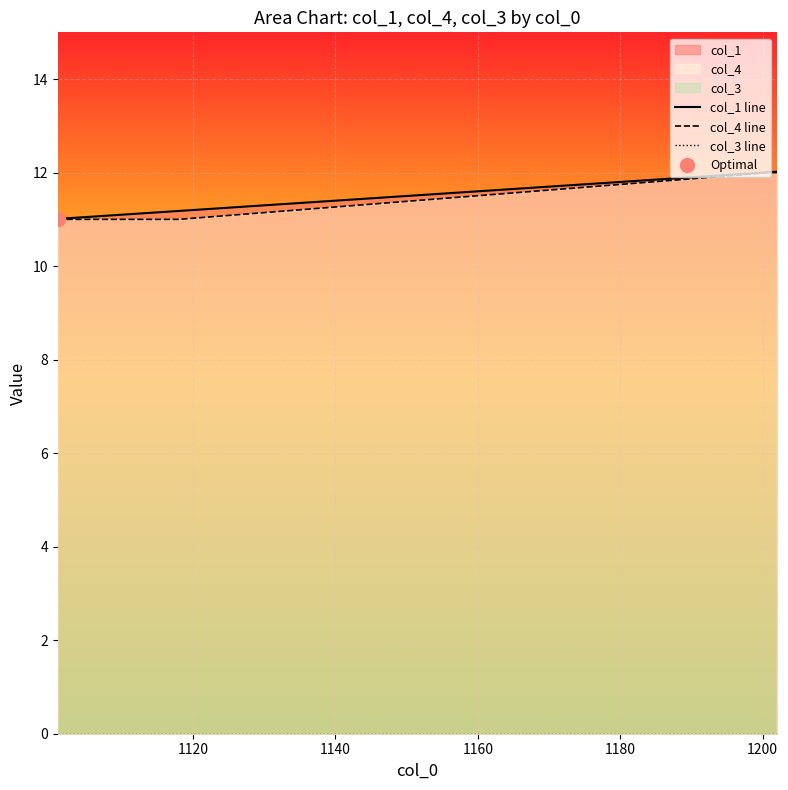

What is the maximum value shown in the chart?

12.0